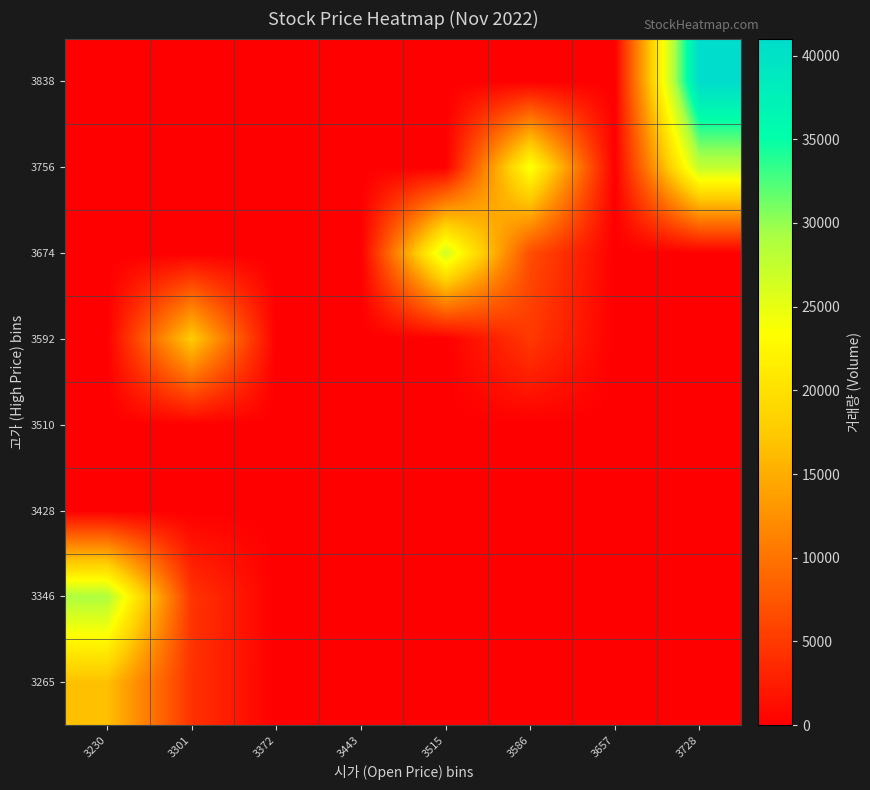

Reading right to left, extract all data points from this chart.

3265: 3728=0	3657=0	3586=0	3515=0	3443=0	3372=0	3301=4354	3230=16621
3346: 3728=0	3657=0	3586=0	3515=0	3443=0	3372=0	3301=4564	3230=28972
3428: 3728=0	3657=0	3586=0	3515=0	3443=0	3372=0	3301=0	3230=0
3510: 3728=0	3657=0	3586=0	3515=0	3443=0	3372=0	3301=0	3230=0
3592: 3728=0	3657=0	3586=4947	3515=0	3443=0	3372=0	3301=17734	3230=0
3674: 3728=0	3657=0	3586=6680	3515=26803	3443=0	3372=0	3301=0	3230=0
3756: 3728=27669	3657=0	3586=24114	3515=0	3443=0	3372=0	3301=0	3230=0
3838: 3728=41015	3657=0	3586=0	3515=0	3443=0	3372=0	3301=0	3230=0